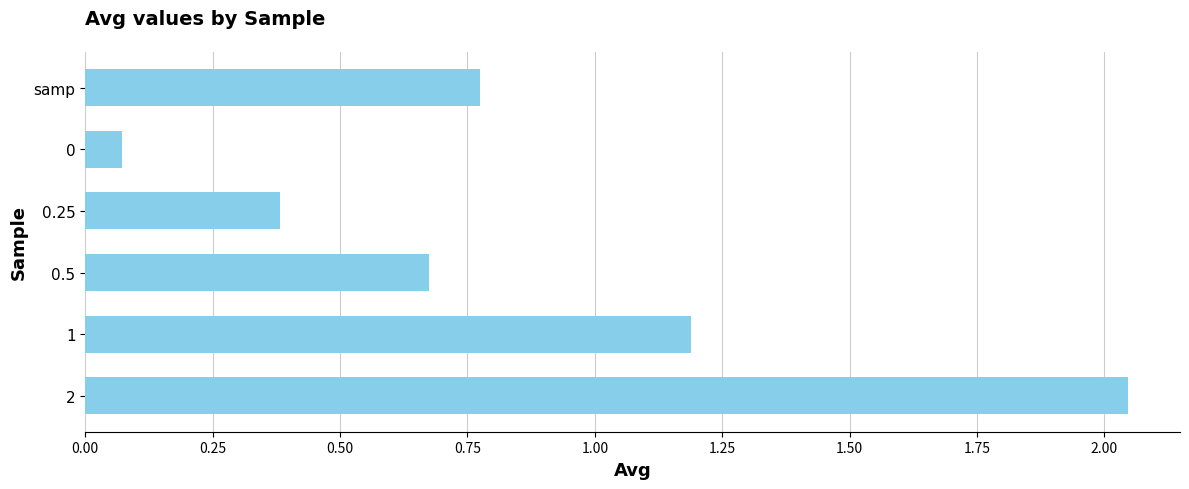

Rank the categories by value from lowest to highest.

0, 0.25, 0.5, samp, 1, 2